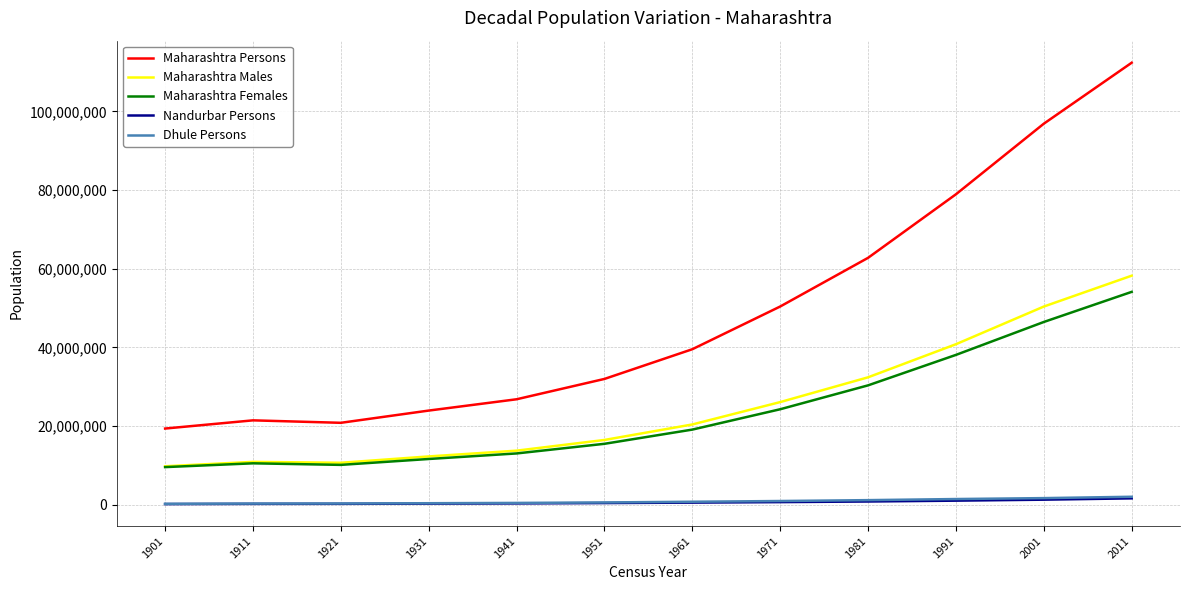

Which category has the highest value across all series?

2011